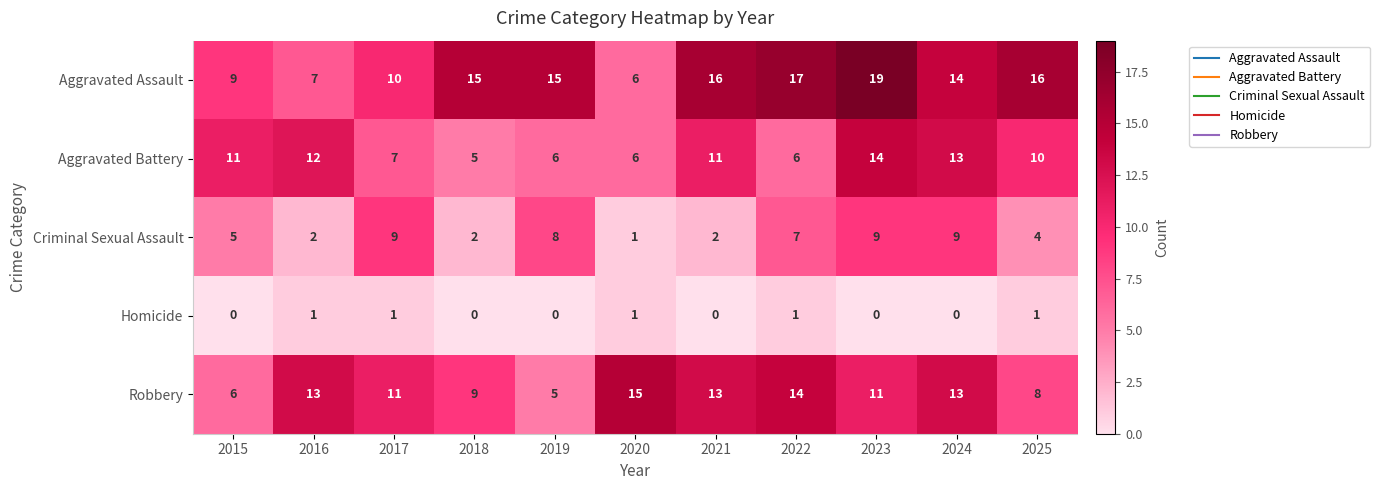

What is the maximum value for Aggravated Assault?

19